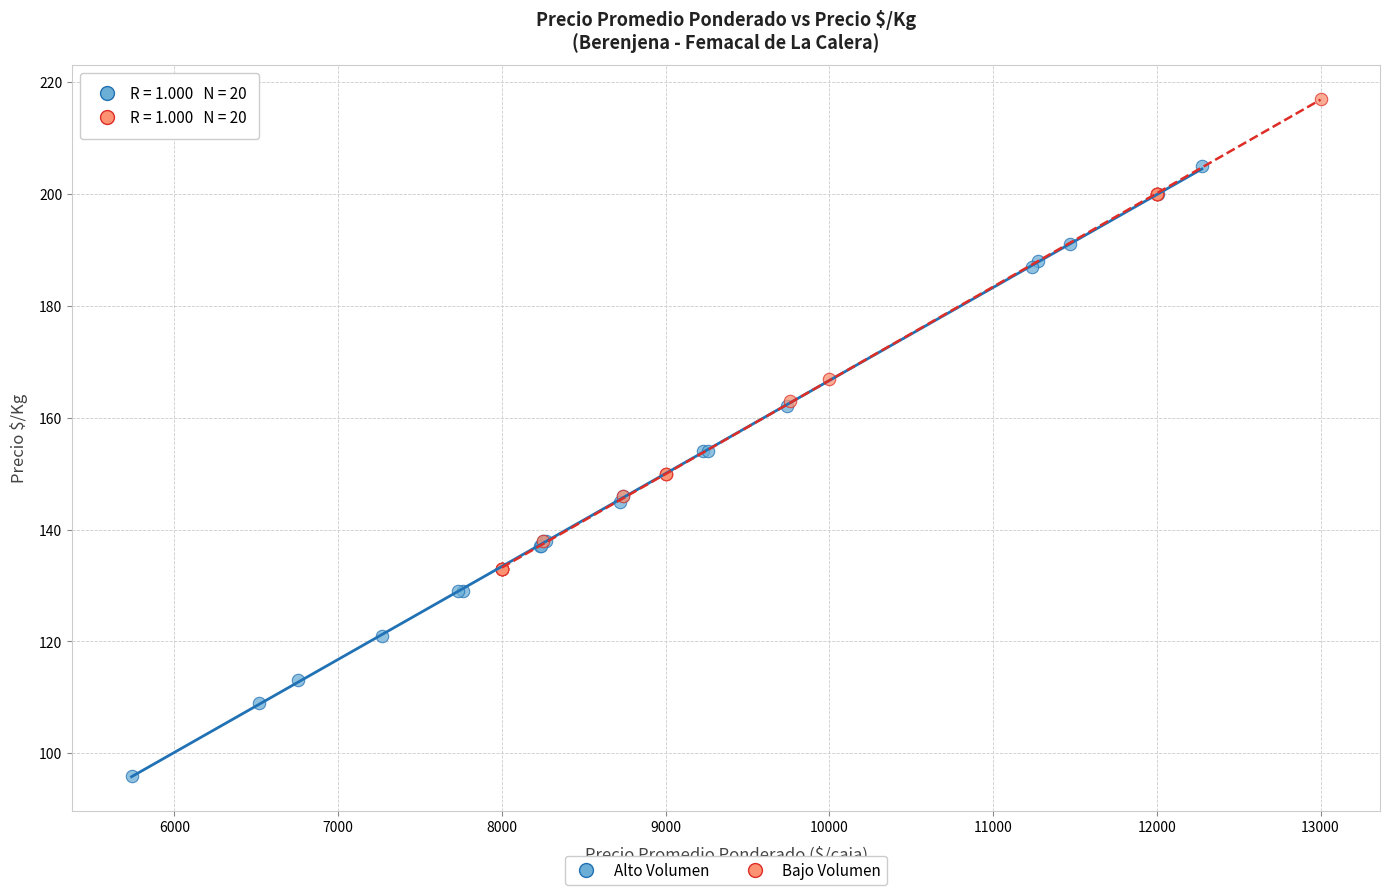

Which series reaches the minimum Y coordinate?

Alto Volumen